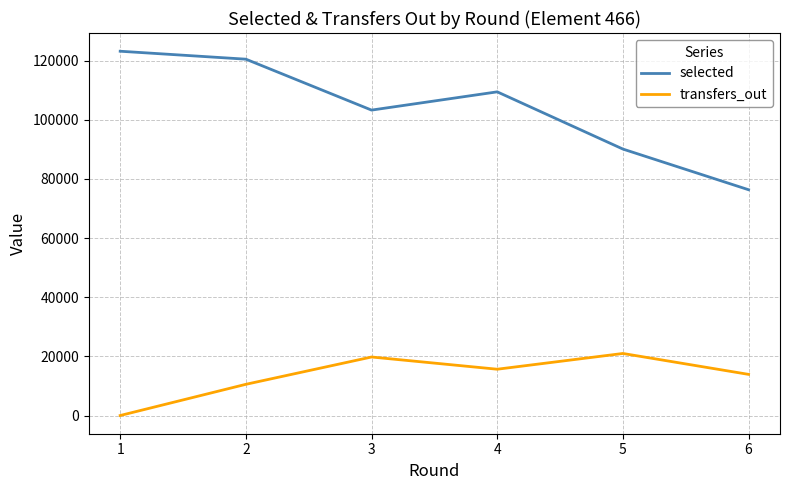

True or false: transfers_out and selected cross at least once.

False